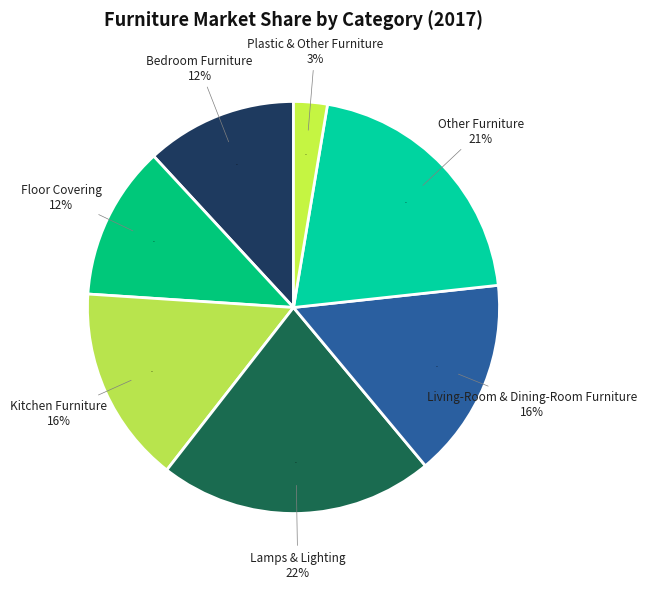

What is the largest slice in the pie chart?

Lamps & Lighting